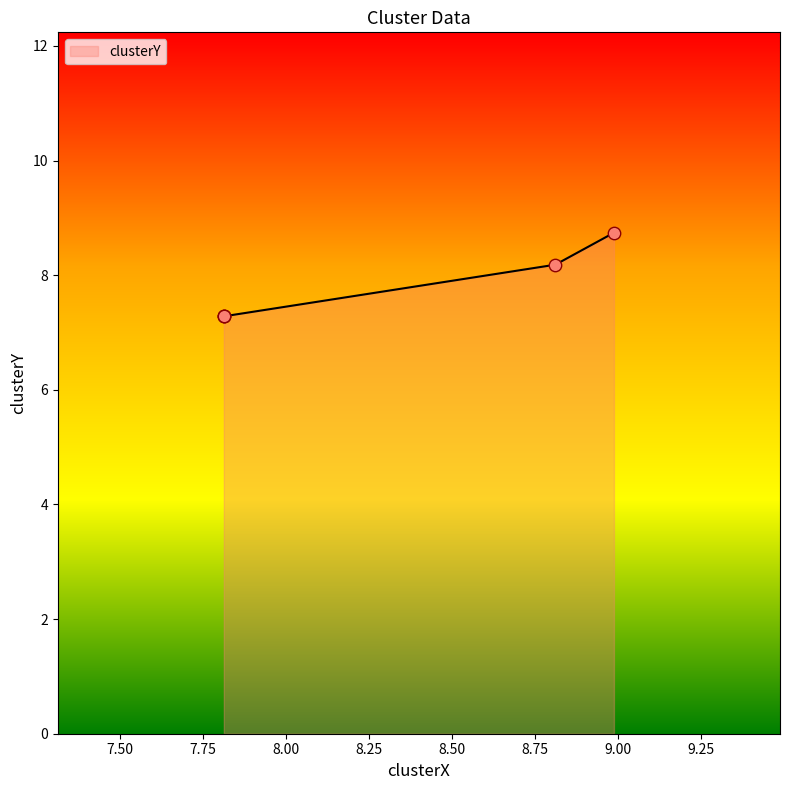

Which has a higher value, 7.813066485218445 or 7.813066485218445?

7.813066485218445